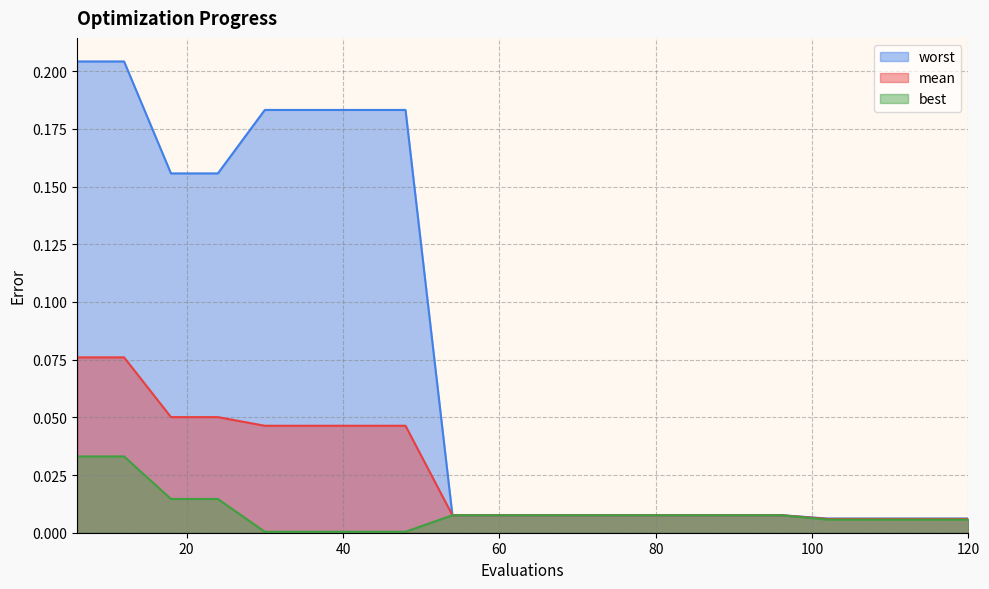

At 108, list the series in order from largest to smallest.

worst, mean, best